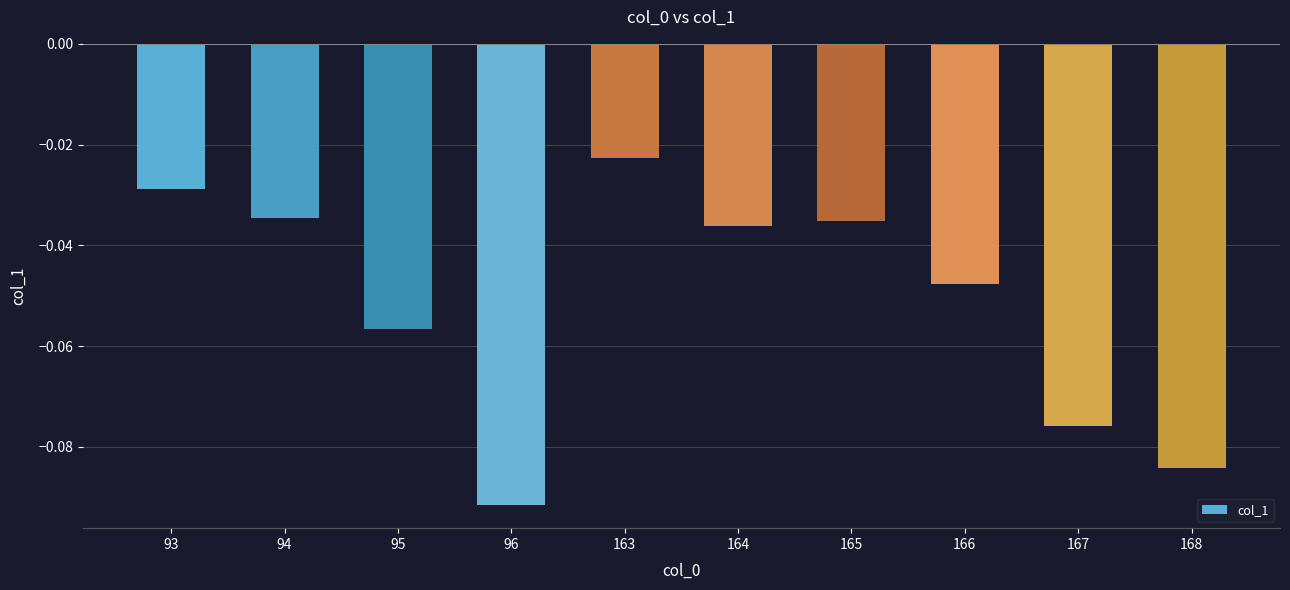

Is it true that the value at 164 is -0.1?

False